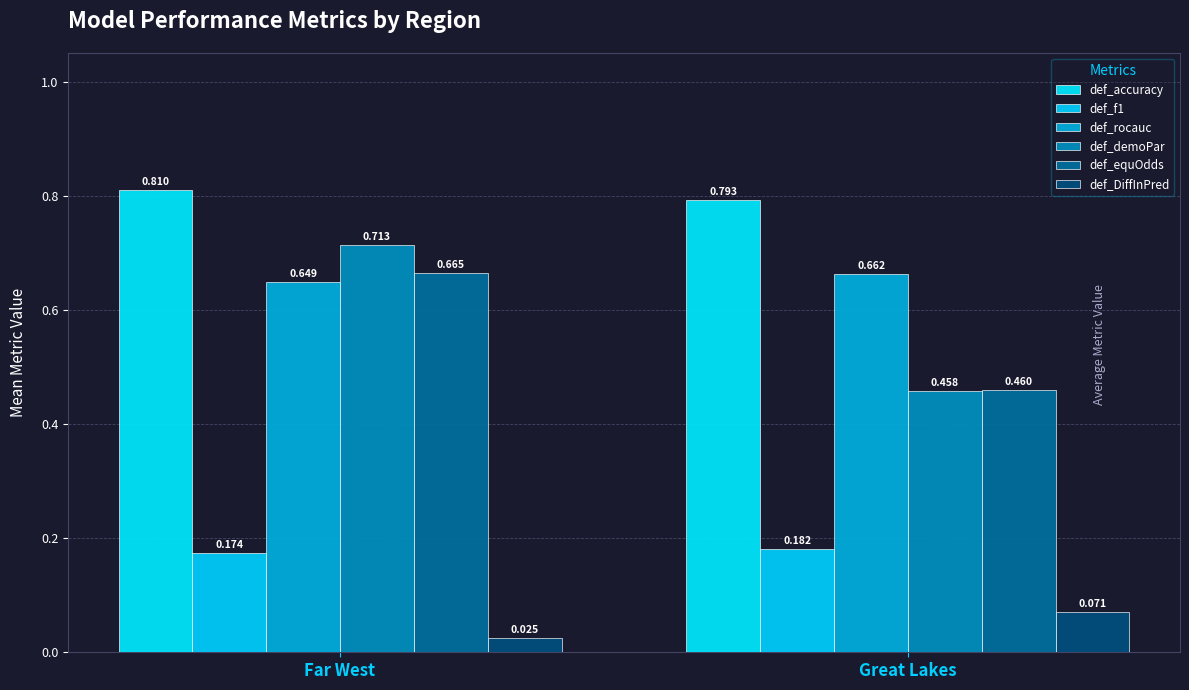

Rank the categories by def_equOdds value from highest to lowest.

Far West, Great Lakes